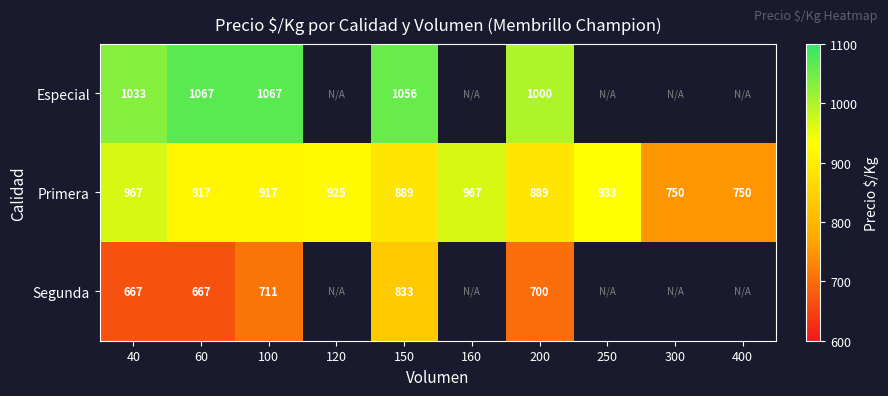

Between 40 and 100, which series saw the biggest shift?

Primera